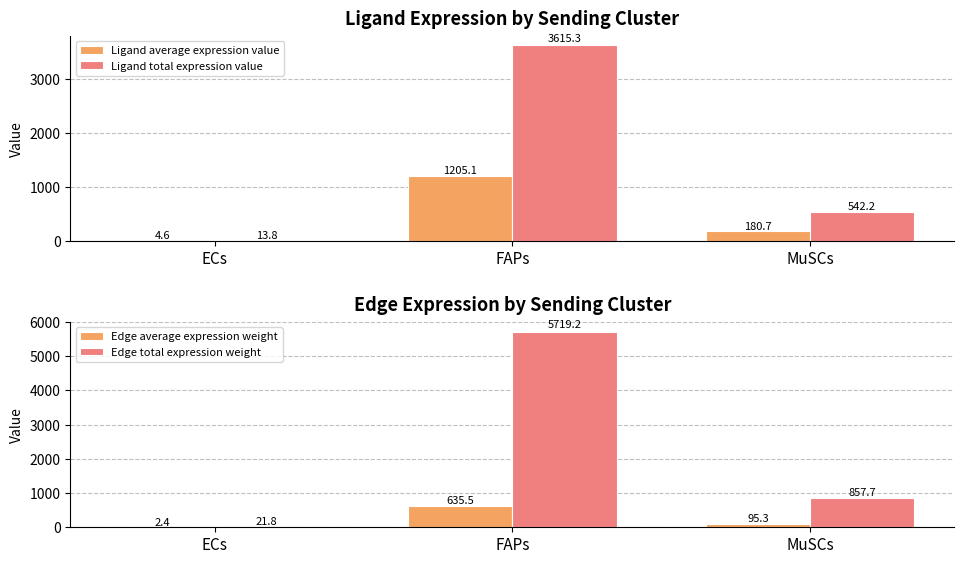

The Ligand total expression value series shows 154.7 at MuSCs. True or false?

False